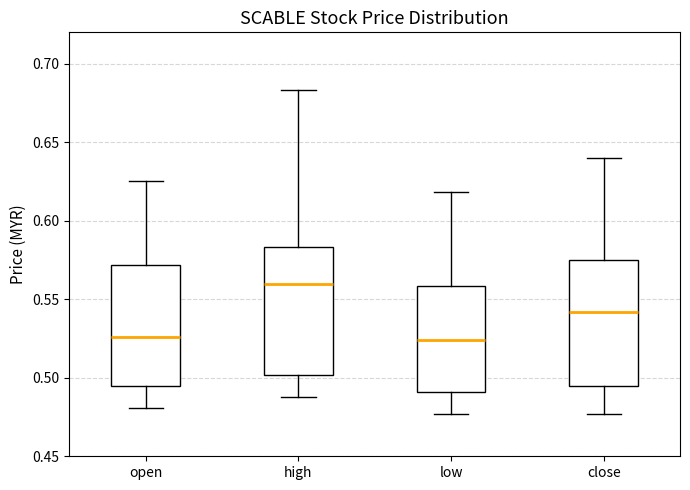

Reading left to right, transcribe this box plot: for each box, give where its median line is, the range the box spans, and where its two whiskers end, as read against the y-axis. The values are not printed on the chart, so give them approximately, as read against the axis.

open: median 0.525, box 0.495 to 0.570, whiskers 0.480 to 0.625
high: median 0.560, box 0.500 to 0.585, whiskers 0.490 to 0.685
low: median 0.525, box 0.490 to 0.560, whiskers 0.475 to 0.620
close: median 0.540, box 0.495 to 0.575, whiskers 0.475 to 0.640